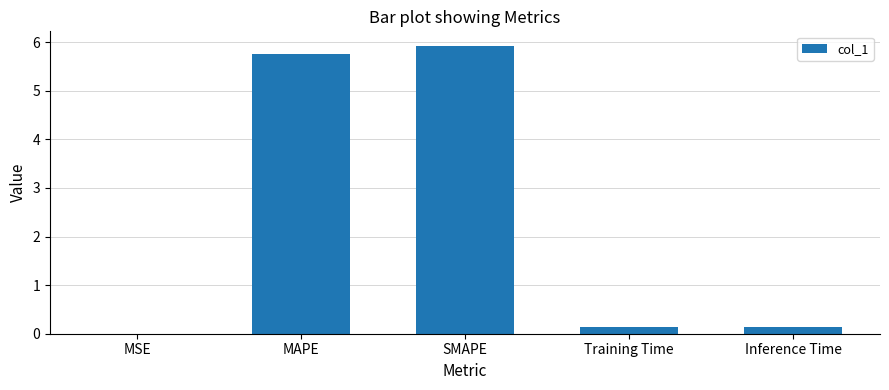

What is the change in value from MSE to Inference Time?

+0.1